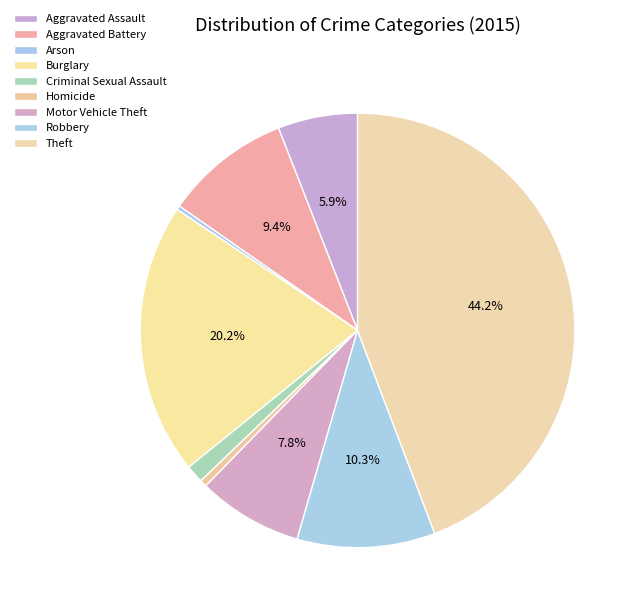

Is there a majority slice in this chart?

No